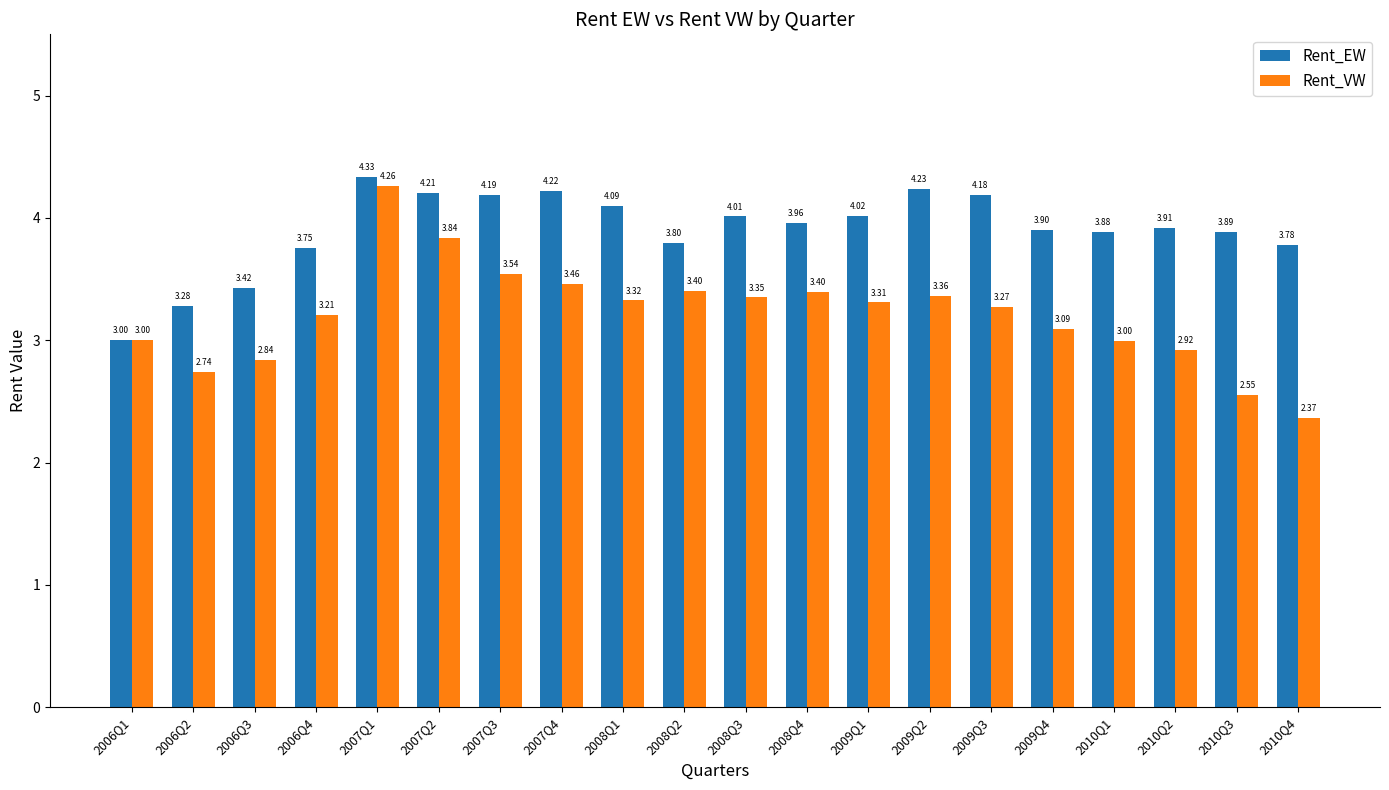

Is it true that Rent_EW equals 3.9 at 2010Q1?

True